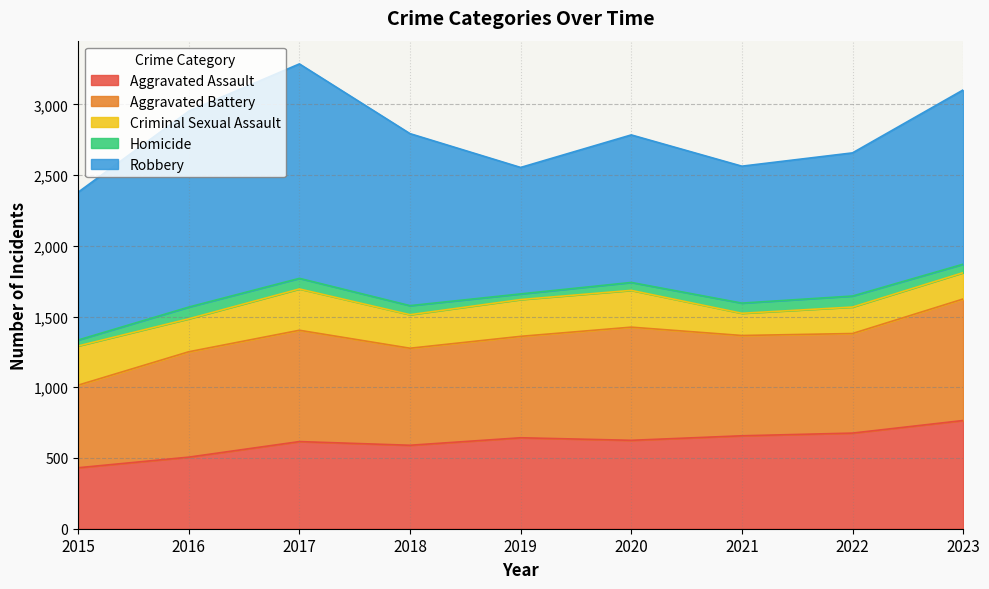

What are all the series names shown in the legend?

Aggravated Assault, Aggravated Battery, Criminal Sexual Assault, Homicide, Robbery